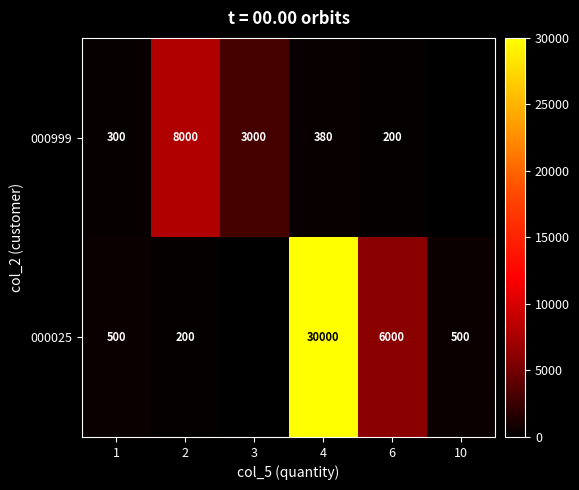

What is the sum of the 000025 values at 10 and 6?

6500